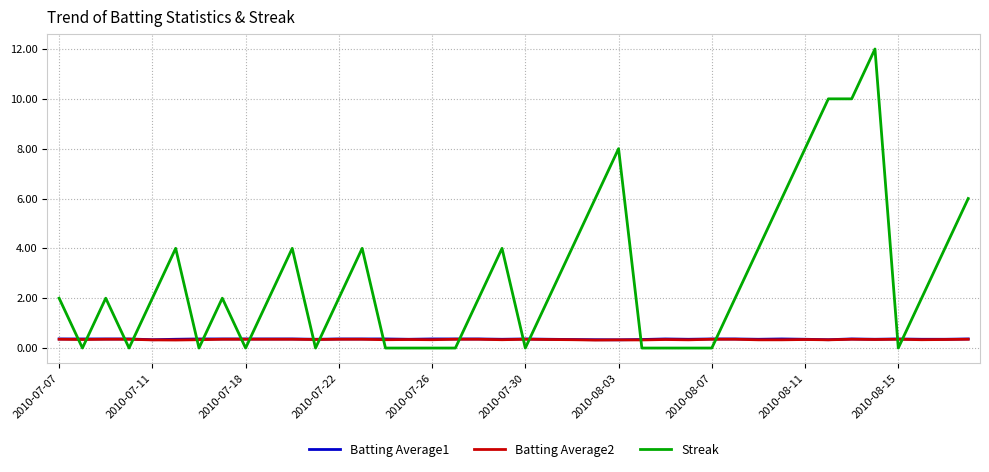

What is the maximum value for Batting Average2?

0.4